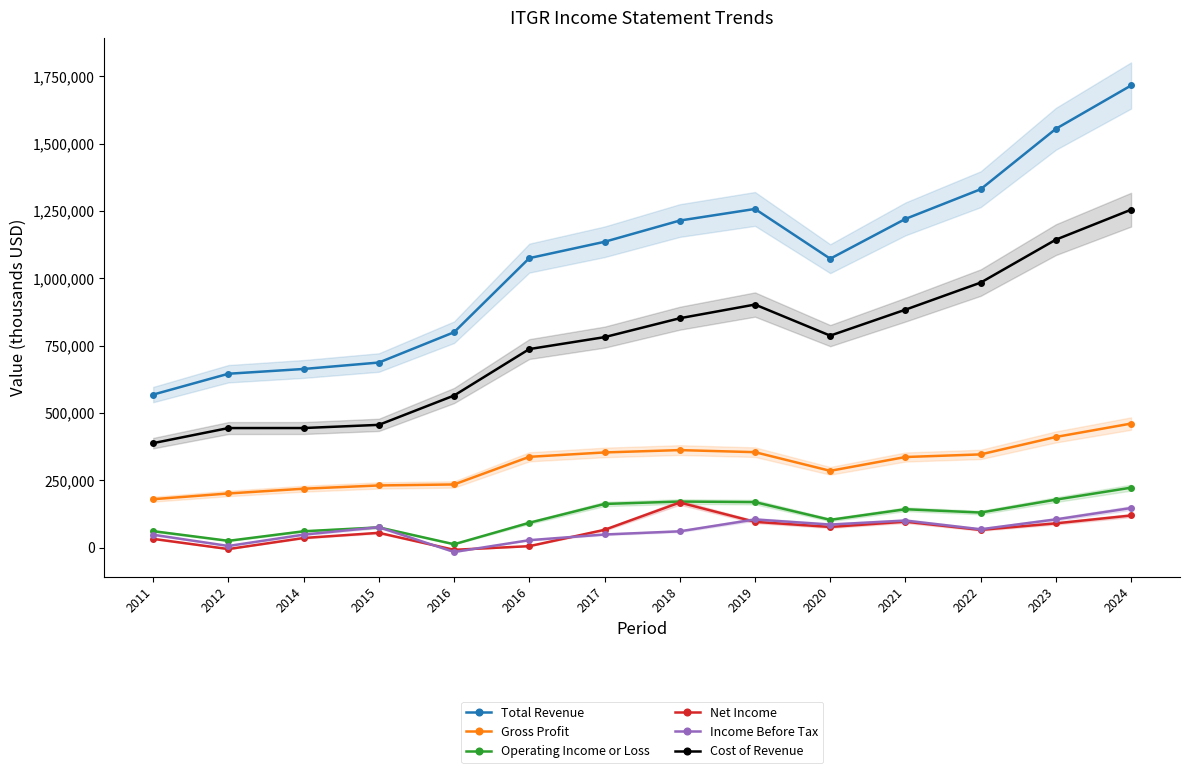

Is the value of Total Revenue at 2016 greater than the value of Gross Profit at 2021?

Yes